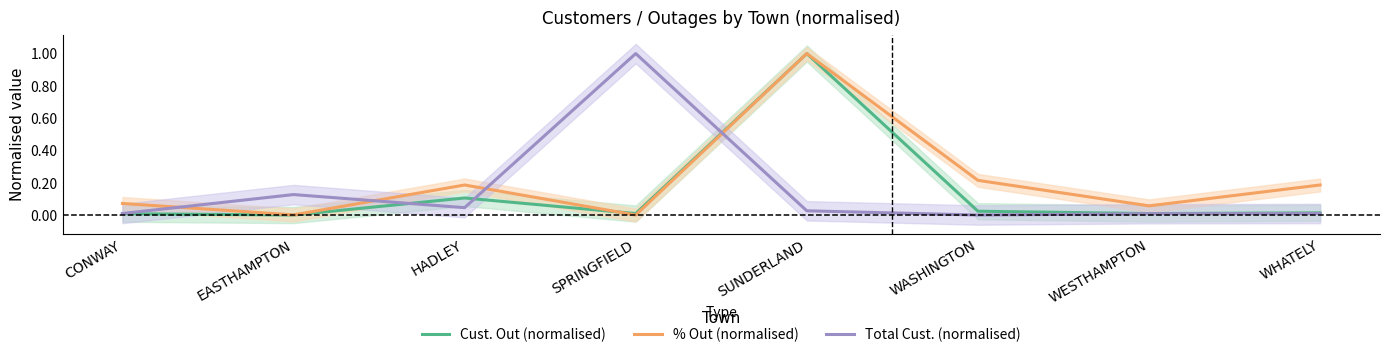

Is it true that Total Cust. (normalised) equals 0.0 at SUNDERLAND?

True